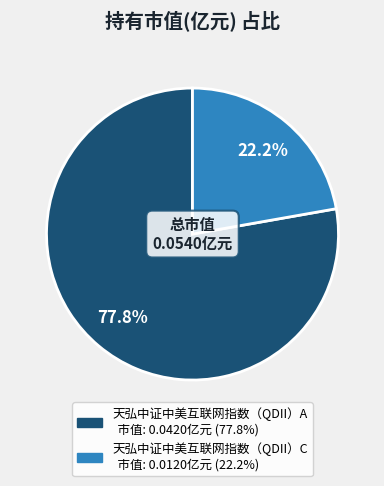

To the nearest percent, what is the average slice percentage?

50%